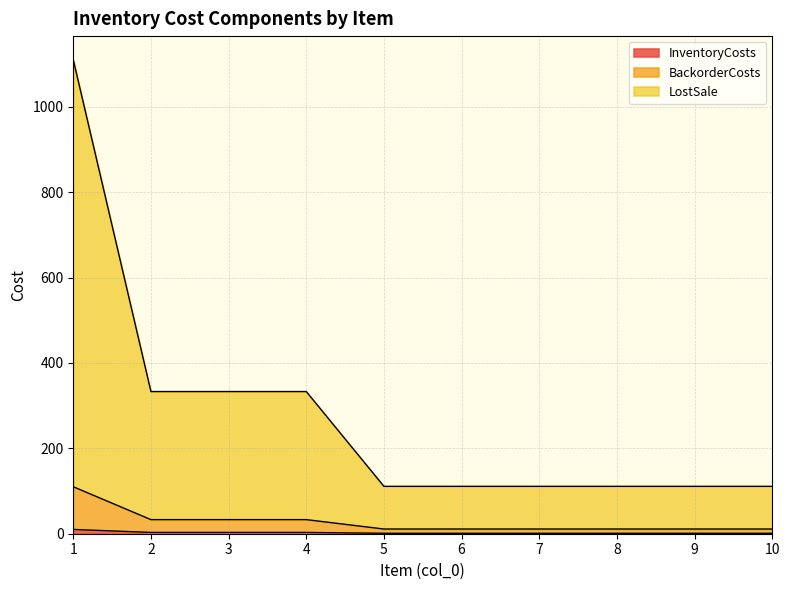

List the labels in order of LostSale value, smallest first.

5, 6, 7, 8, 9, 10, 2, 3, 4, 1